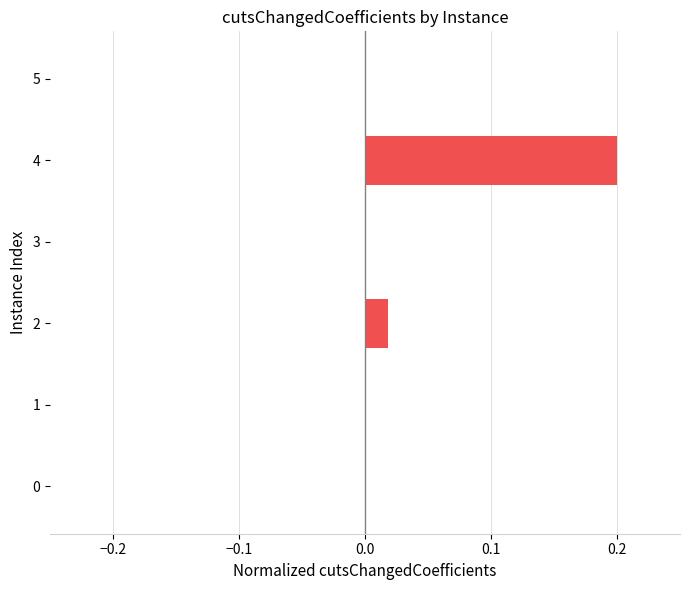

The chart shows a value of 0.2 at 4. True or false?

True